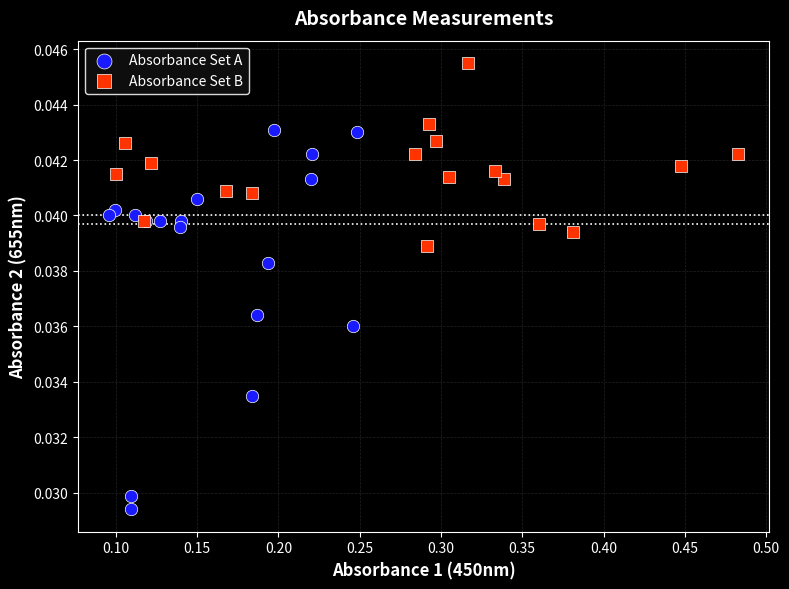

Which series contains the lowest Y value?

Absorbance Set A